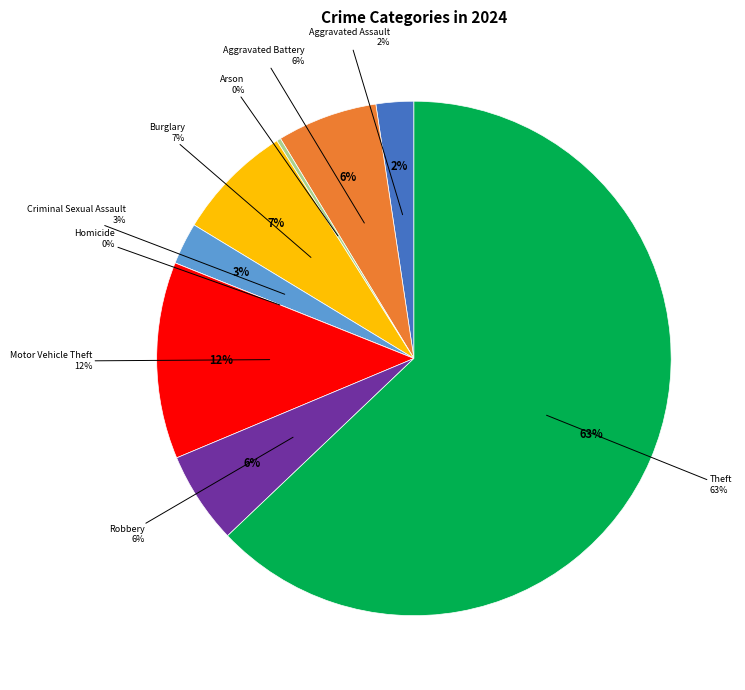

Is the sum of Theft and Criminal Sexual Assault greater than half?

Yes